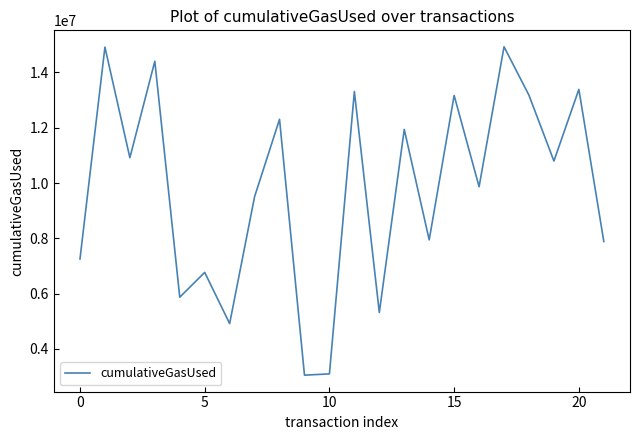

What is the smallest value displayed?

3049603